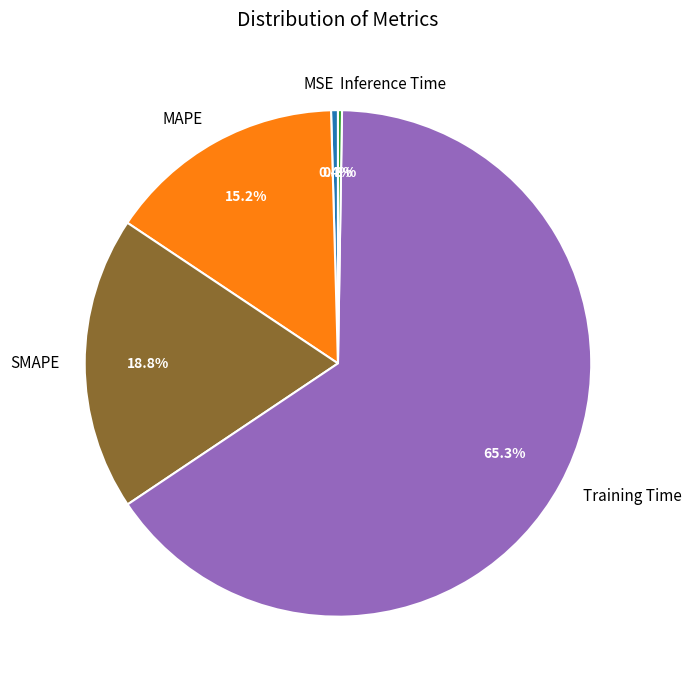

To the nearest percent, what is the average slice percentage?

20%